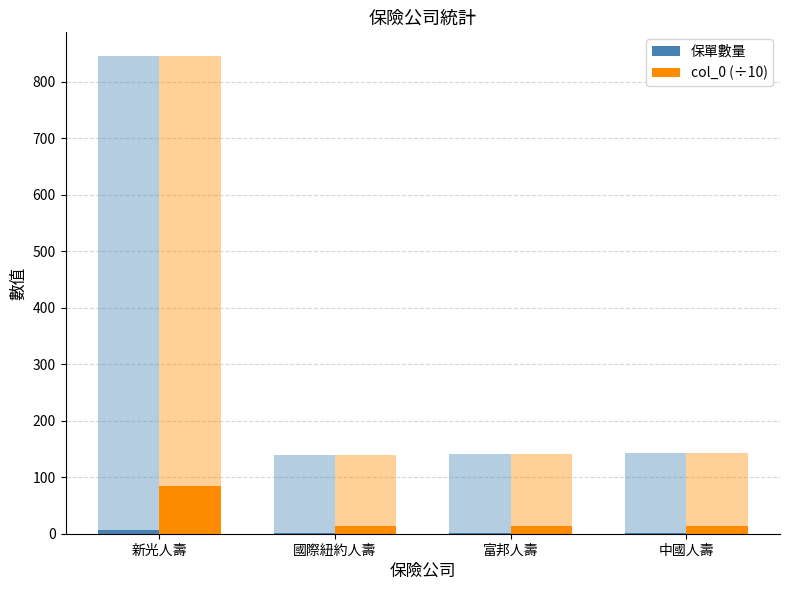

What is the difference between the maximum and minimum values in the col_0 (÷10) series?

70.5